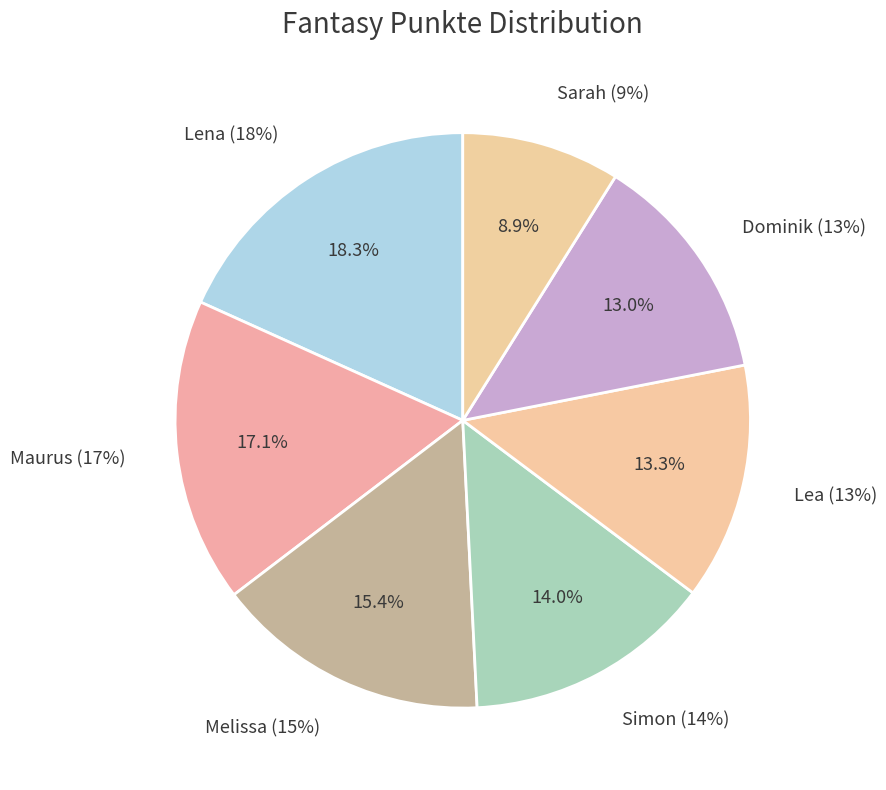

To the nearest percent, what is the average slice percentage?

14%